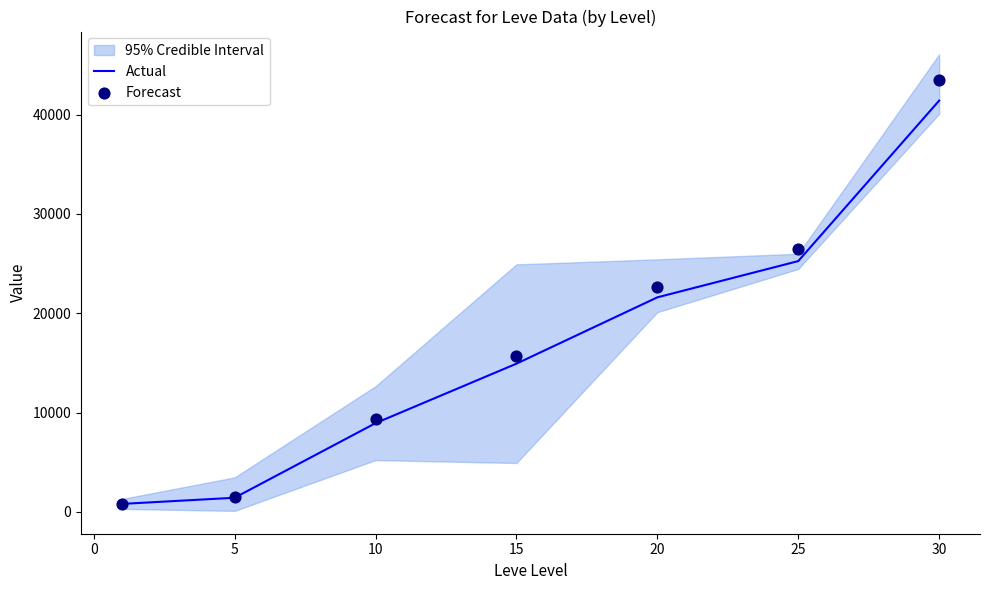

What are all the series names shown in the legend?

Actual, Forecast